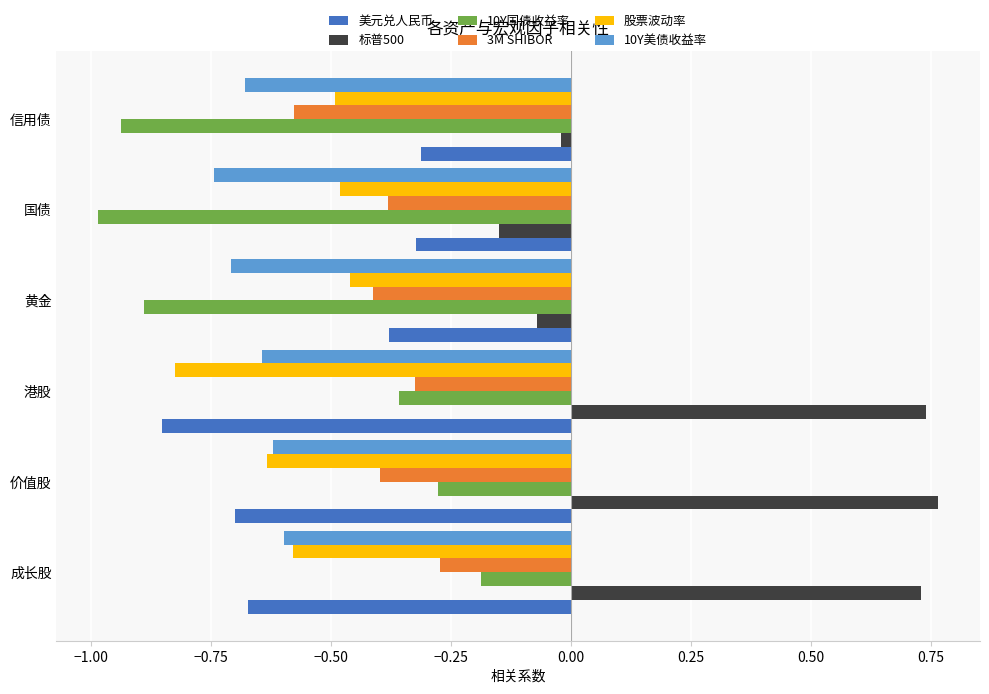

What is the minimum value shown in the chart?

-1.0